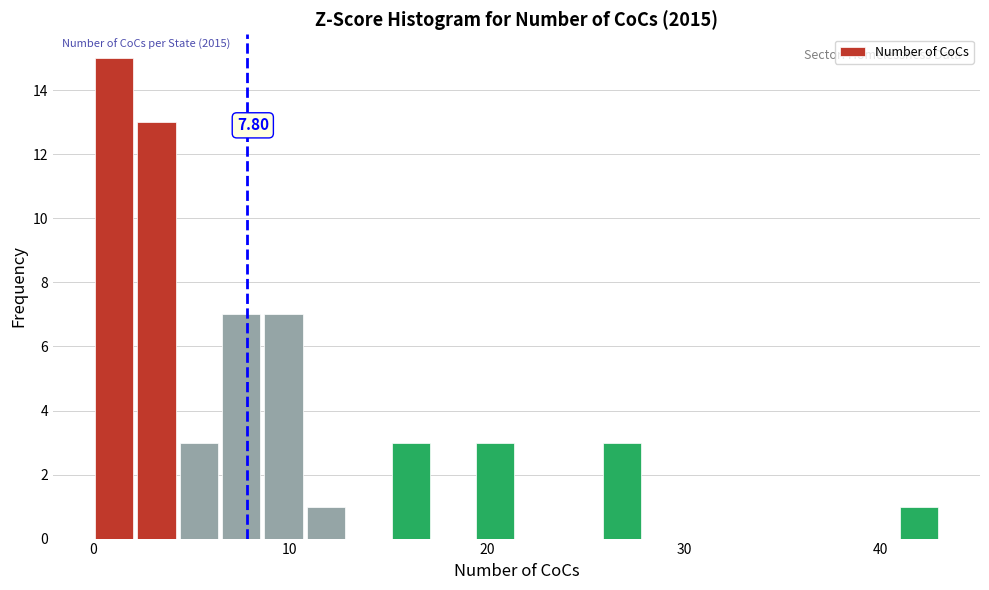

Read against the x-axis, roughly where is the centre of the tallest bar?

1